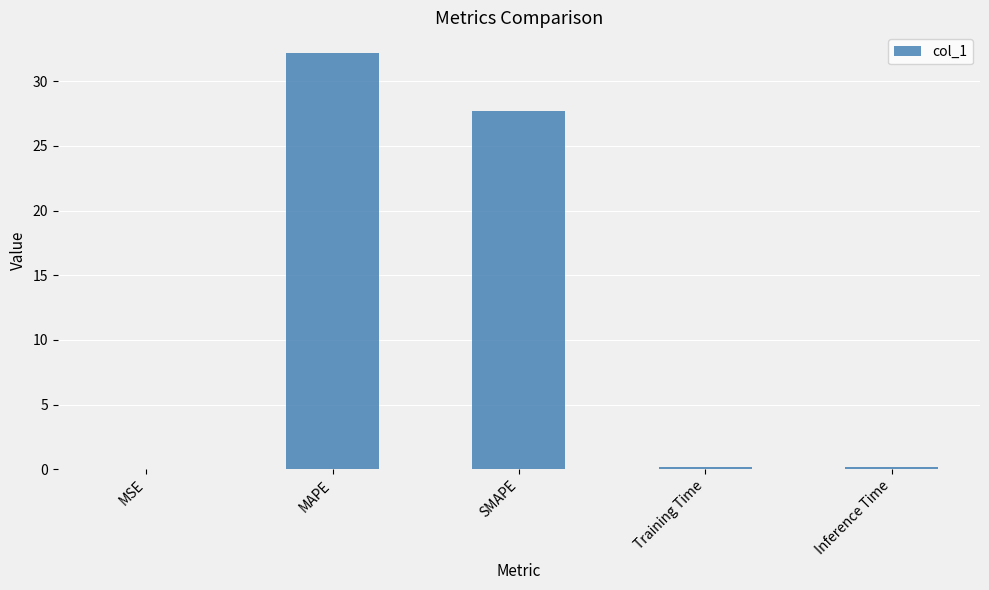

What is the average value?

12.1